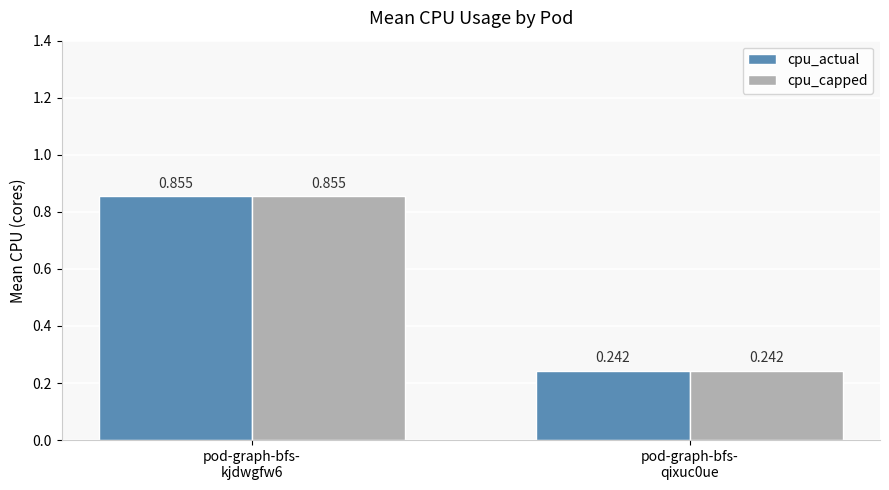

What is the minimum value for cpu_actual?

0.2